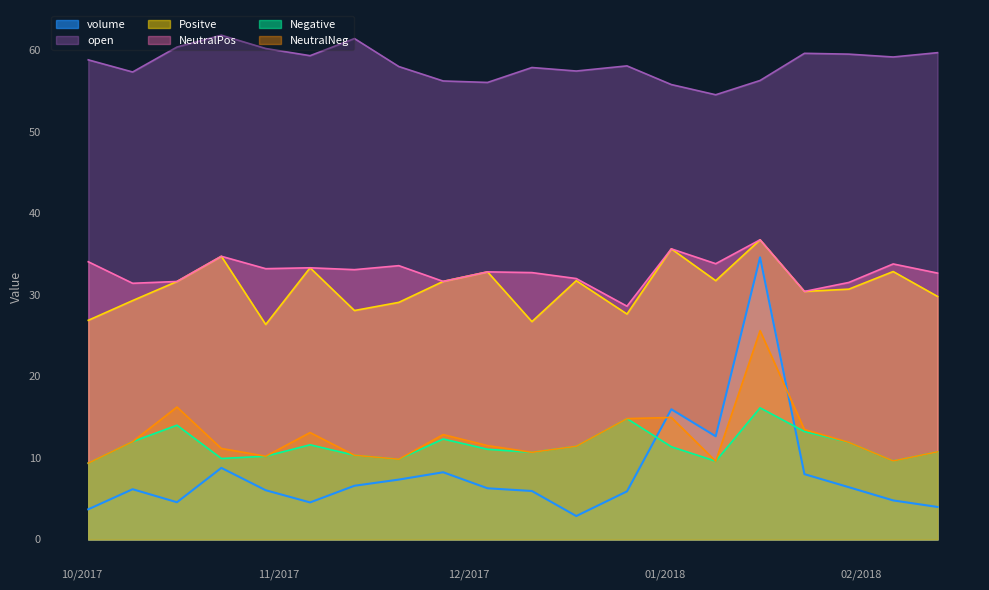

Rank the categories by Negative value from highest to lowest.

1/16/2018, 12/26/2017, 10/16/2017, 1/23/2018, 11/27/2017, 10/9/2017, 1/30/2018, 11/6/2017, 12/18/2017, 1/2/2018, 12/4/2017, 2/13/2018, 12/11/2017, 11/13/2017, 10/30/2017, 10/23/2017, 11/20/2017, 2/6/2018, 1/9/2018, 10/2/2017